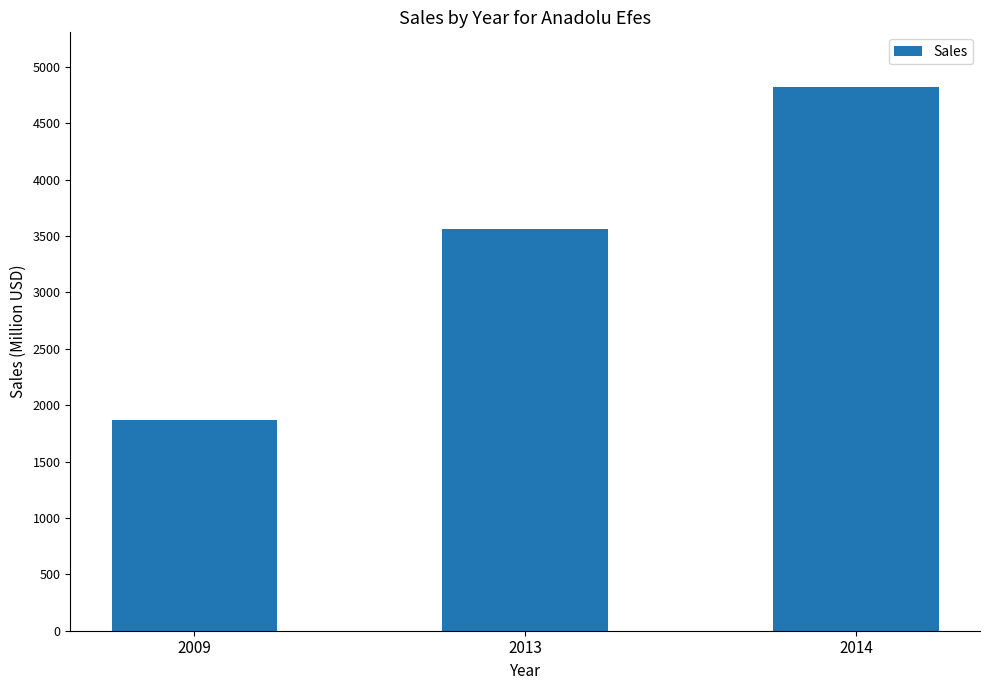

How many categories are shown in the chart?

3